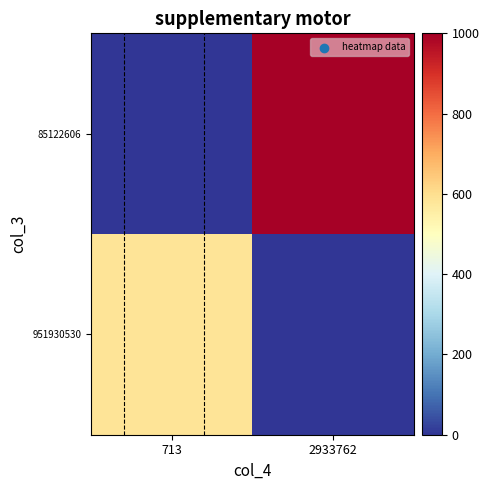

Which category has the lowest value across all series?

2933762